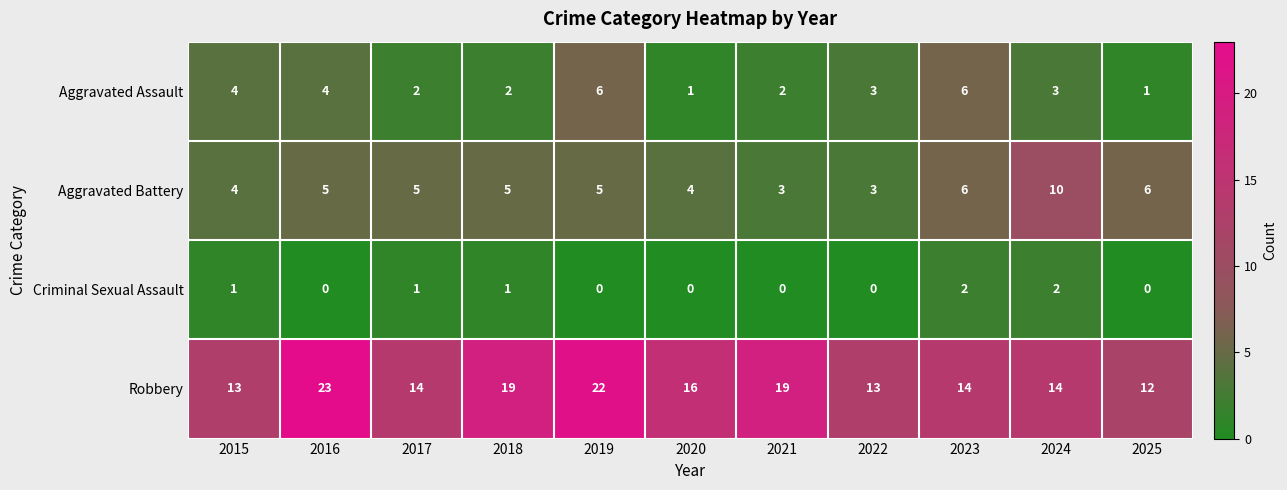

How many distinct data groups are displayed?

4